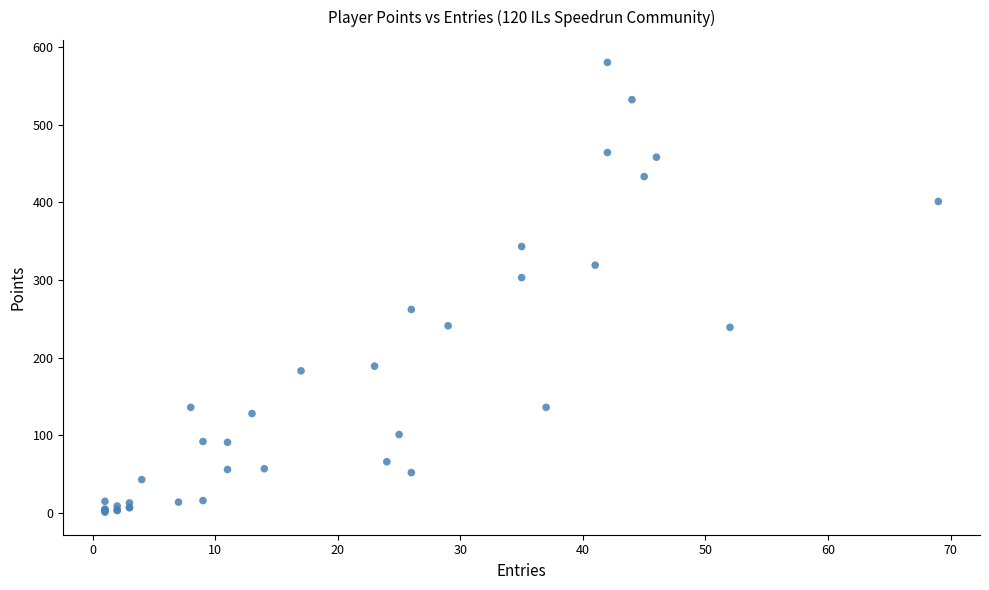

What Y value in the scatter plot is closest to 290?

303